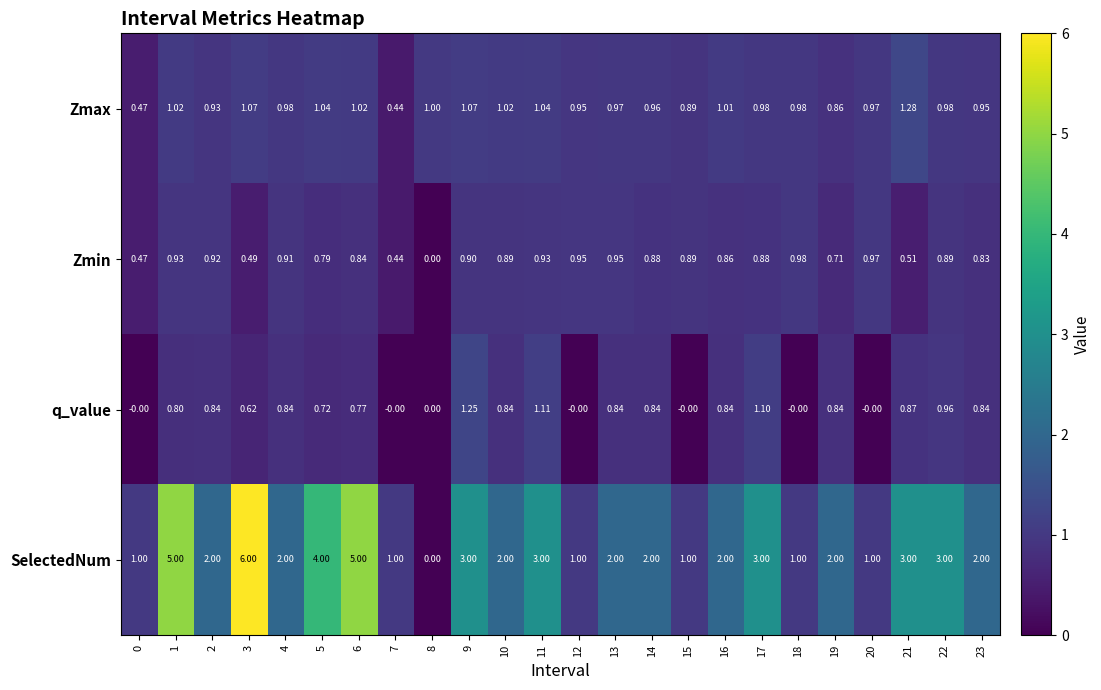

Count the number of categories in the chart.

24